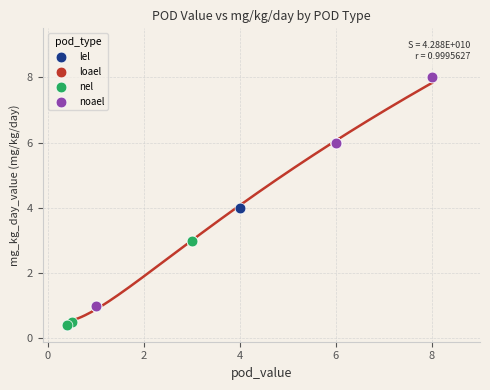

Which series has the largest Y range (max minus min)?

noael